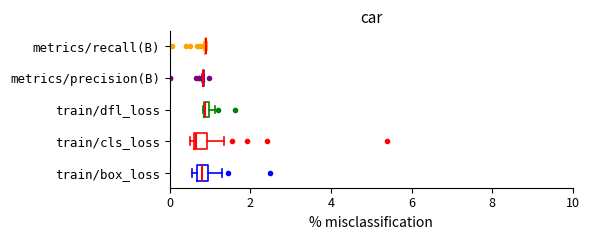

List the series in order of their overall mean, highest first.

train/cls_loss, train/dfl_loss, train/box_loss, metrics/recall(B), metrics/precision(B)